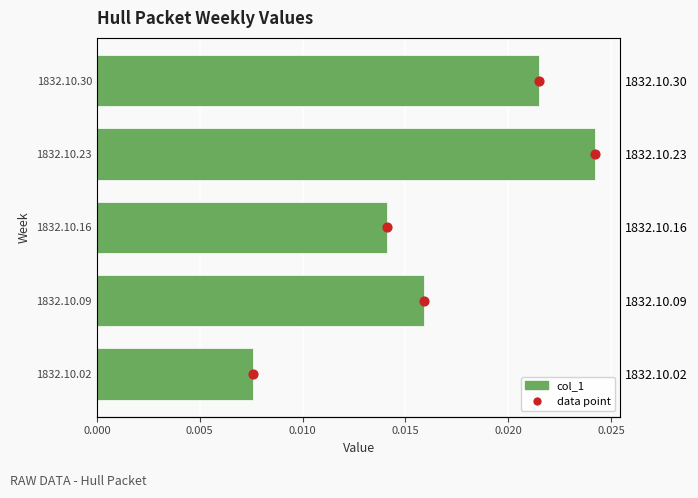

Which series has the widest spread of Y values?

data point